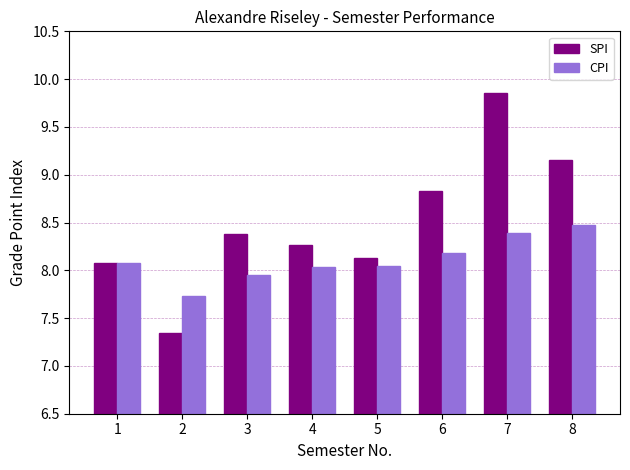

What is the approximate value of CPI at 2?

7.7